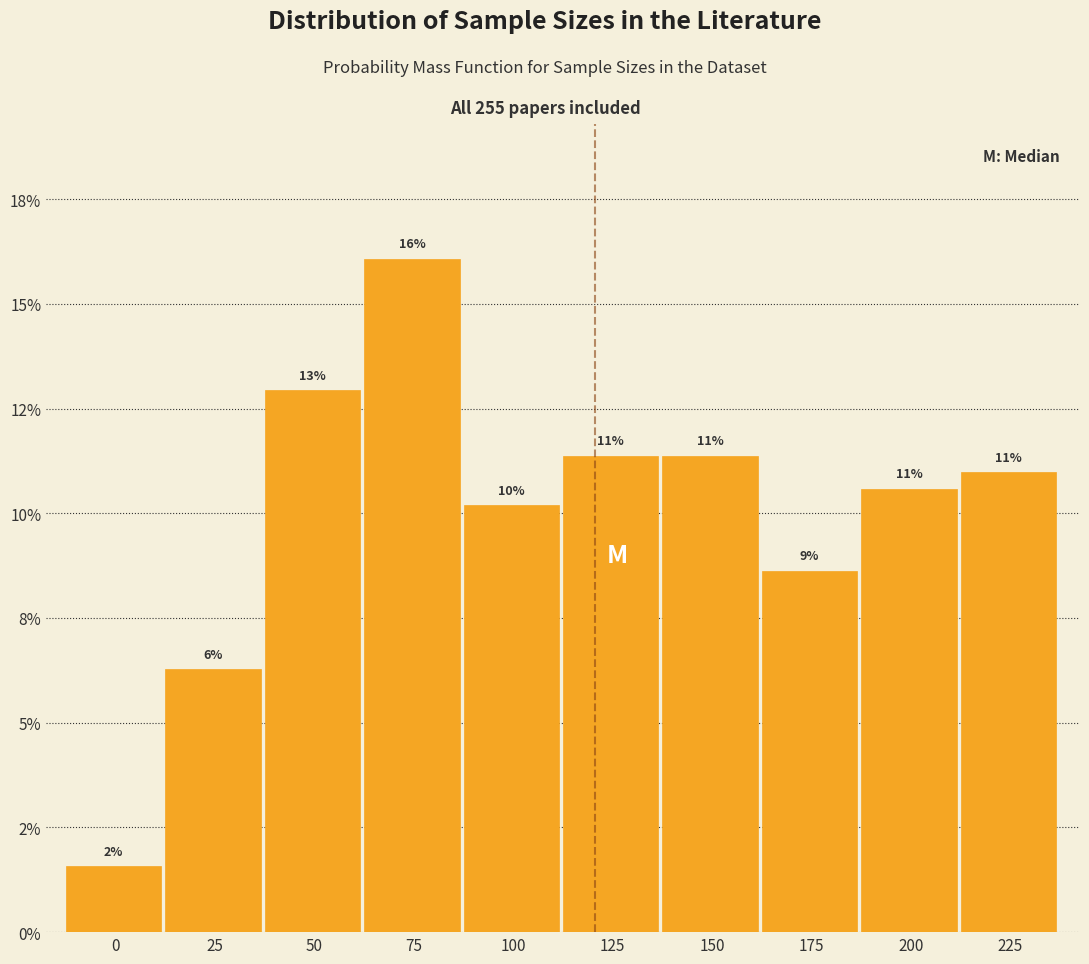

Does the chart contain any negative values?

No